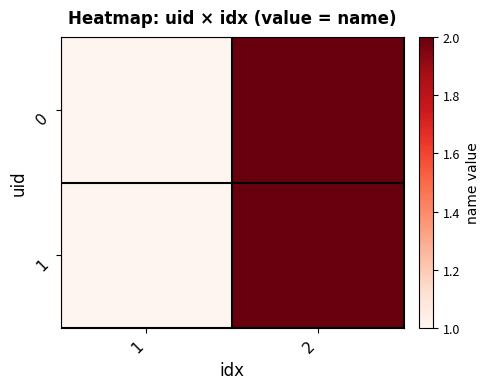

Which label corresponds to the largest value in the chart?

2